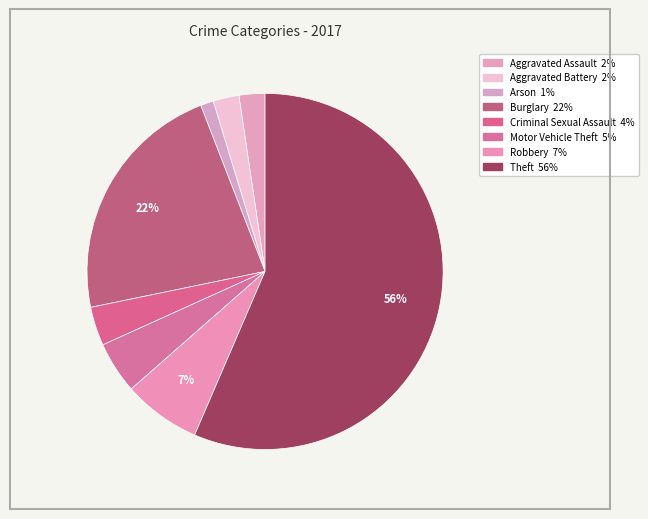

To the nearest percent, what percentage of the pie is Aggravated Battery?

2%